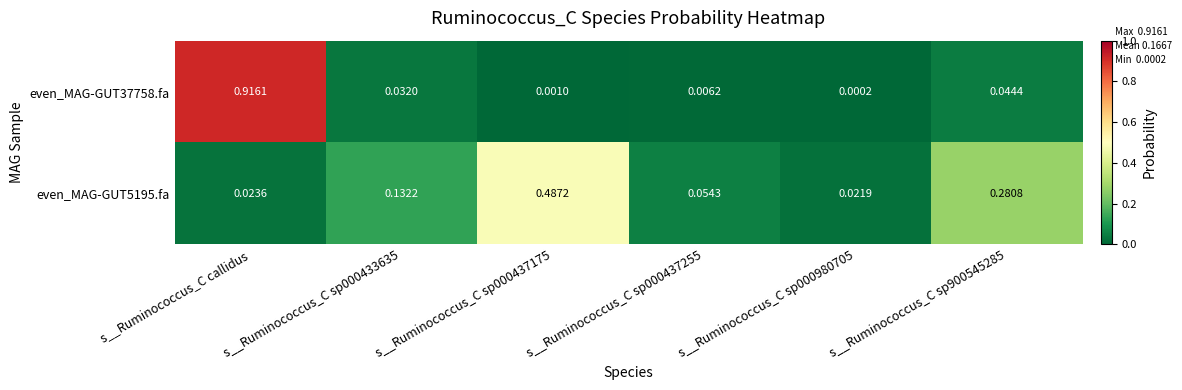

At which category is the sum across all series the highest?

s__Ruminococcus_C callidus